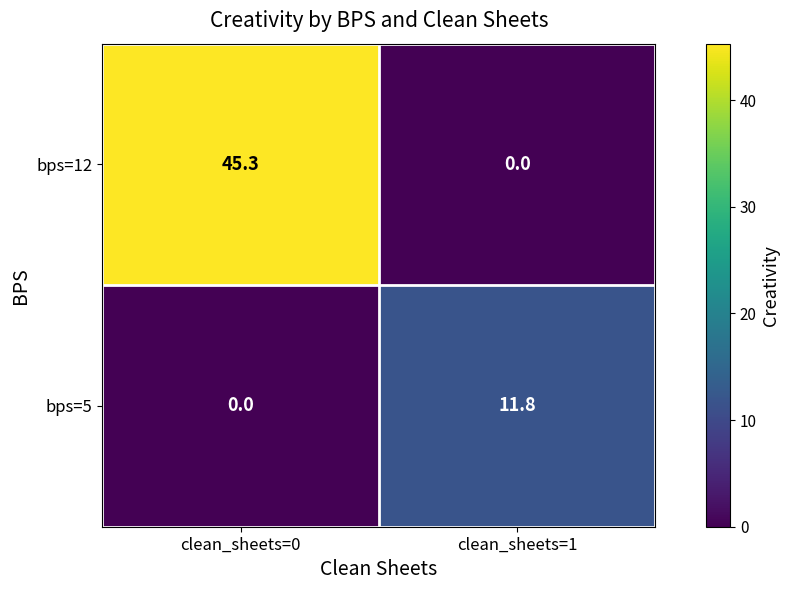

What is the sum of all bps=12 values?

45.3